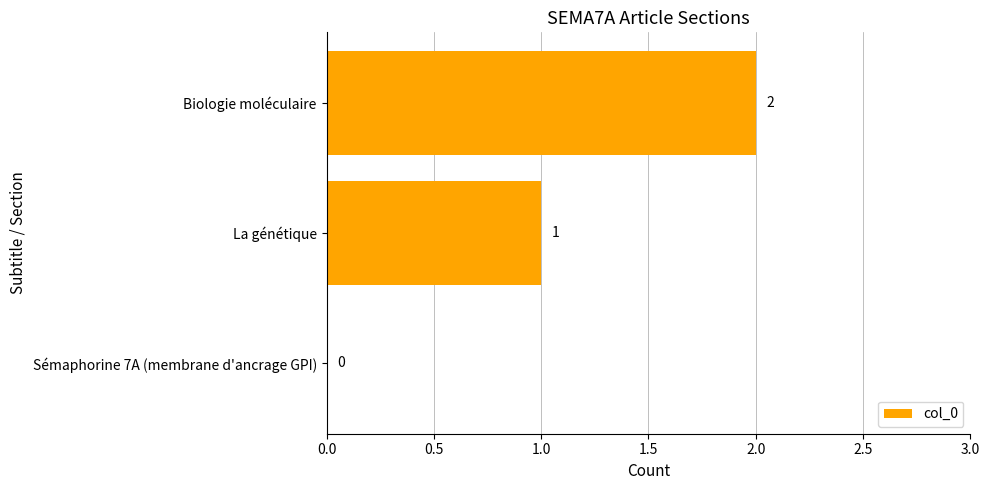

What is the maximum value shown in the chart?

2